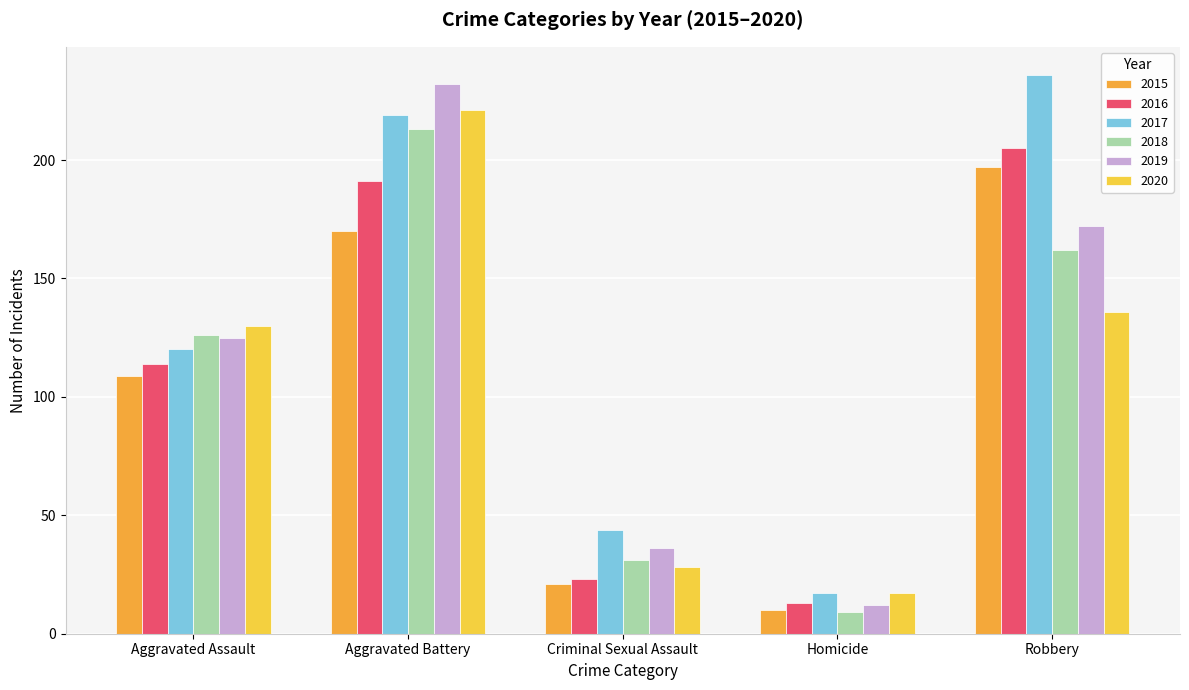

At which label does 2018 reach its peak?

Aggravated Battery